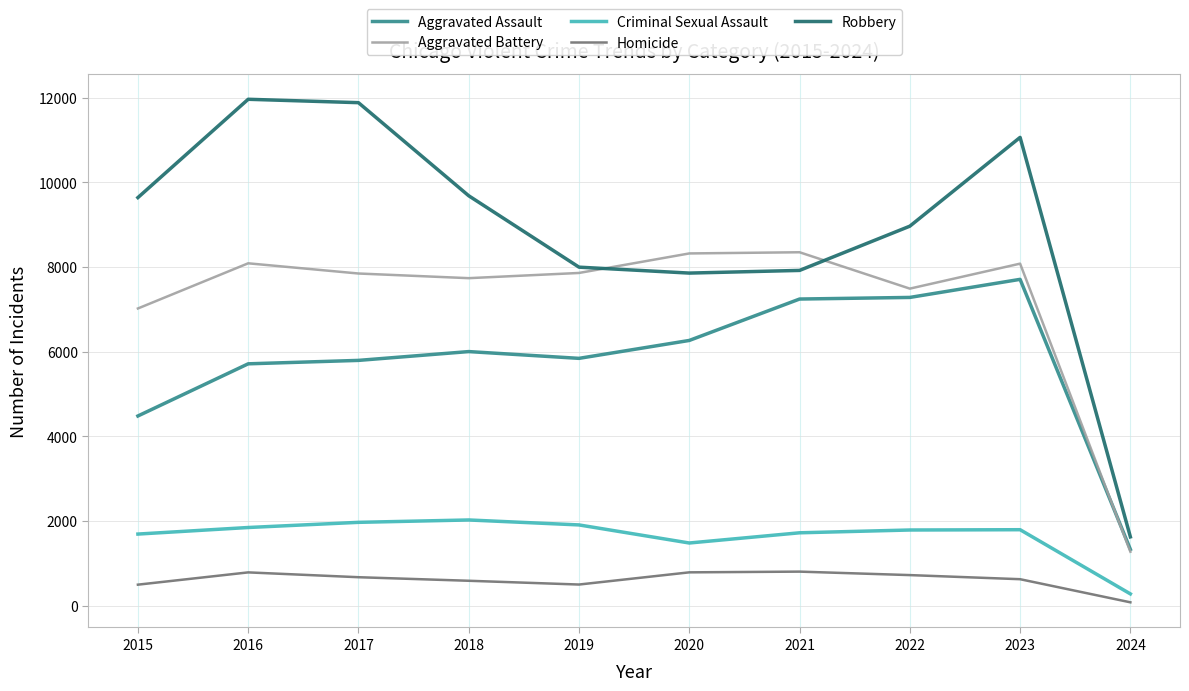

At which label does Criminal Sexual Assault reach its minimum?

2024